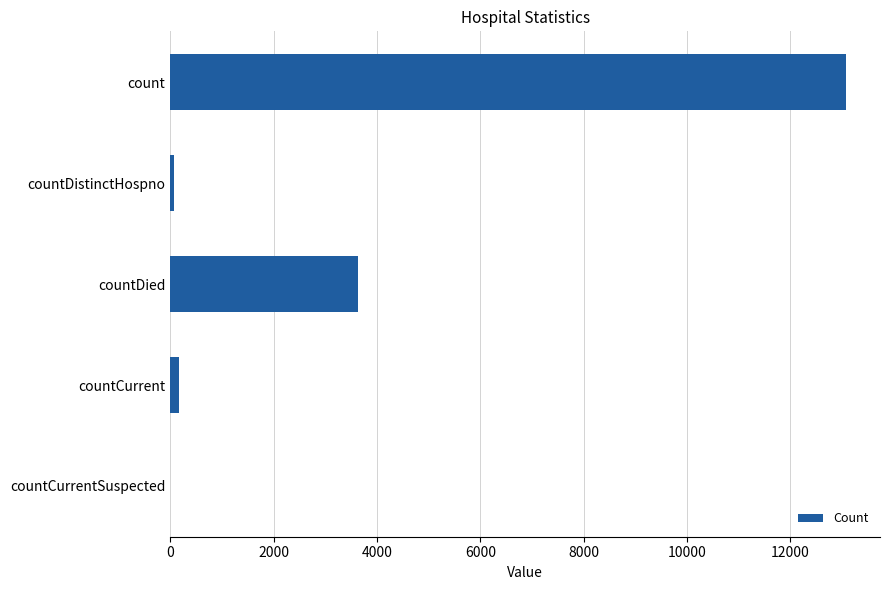

What is the greatest value displayed?

13079